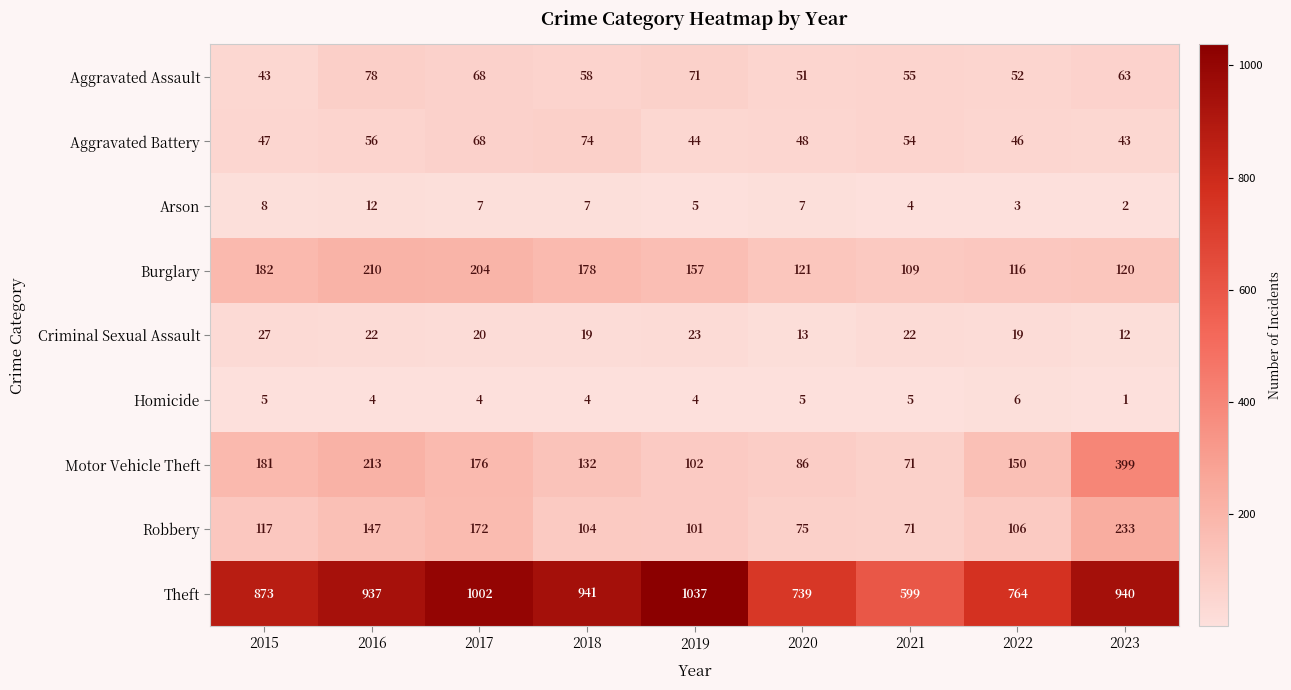

What is the greatest value displayed?

1037